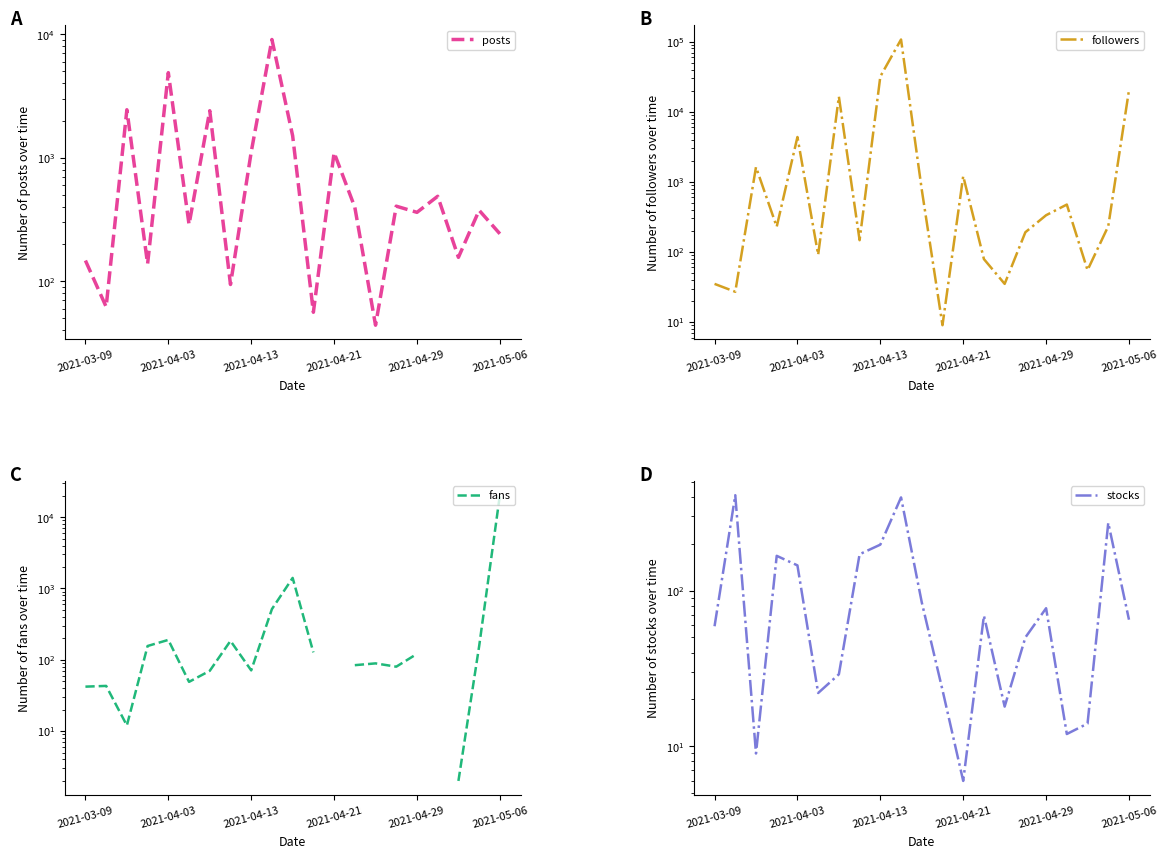

What is the total value across all series at 10?

3769.0